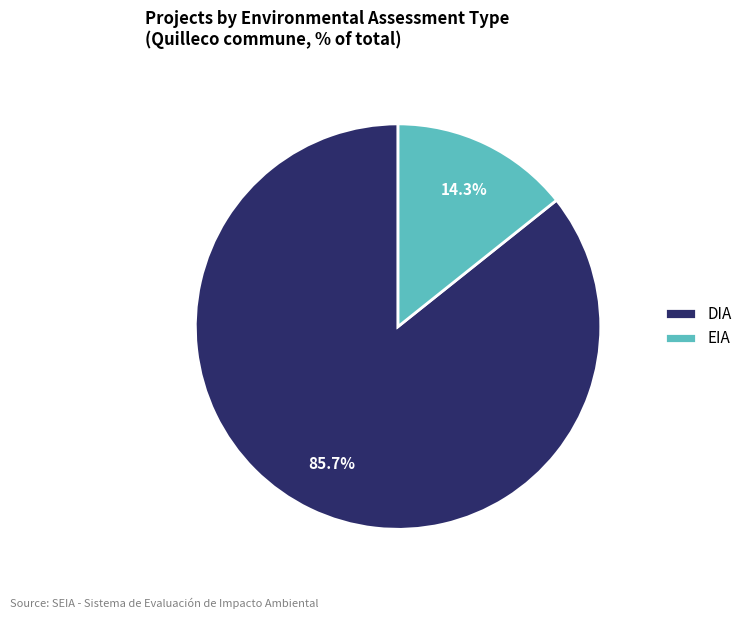

What is the ratio of the value at DIA to the value at EIA?

6.0